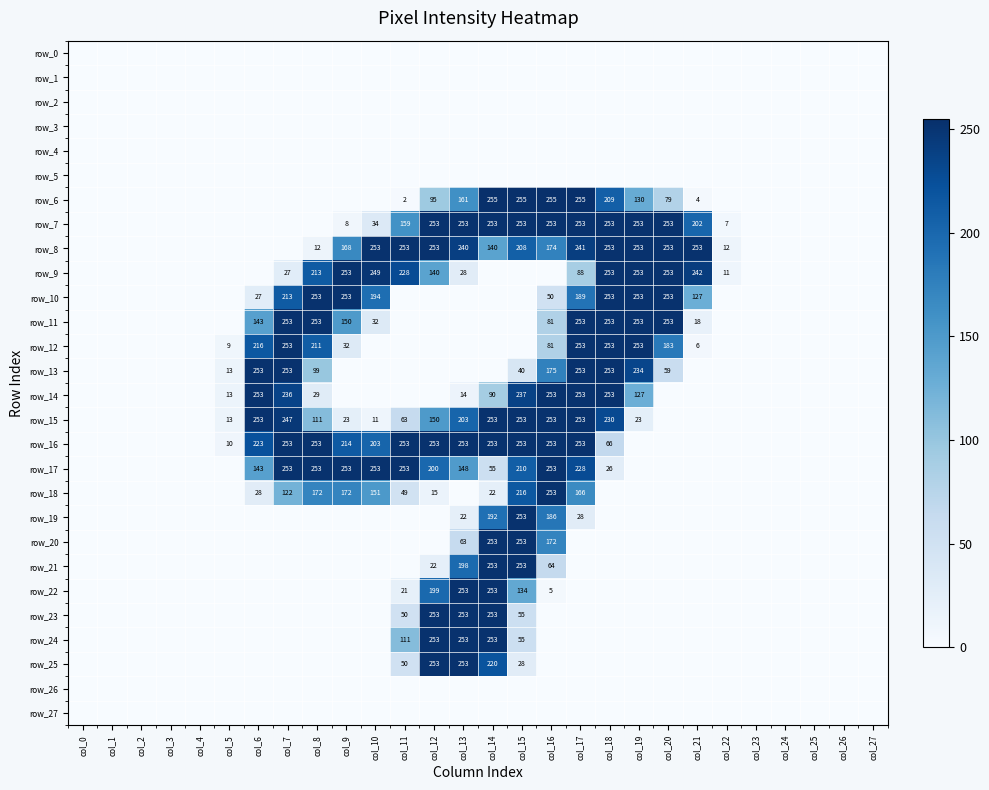

Which series has the largest total across all categories?

row_16